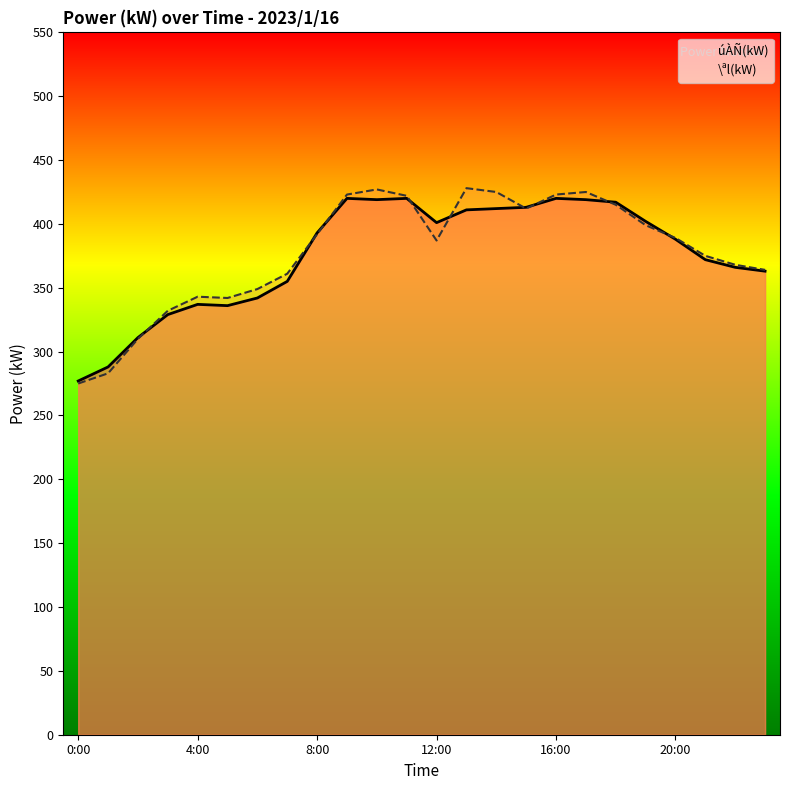

How many lines are shown in the chart?

2